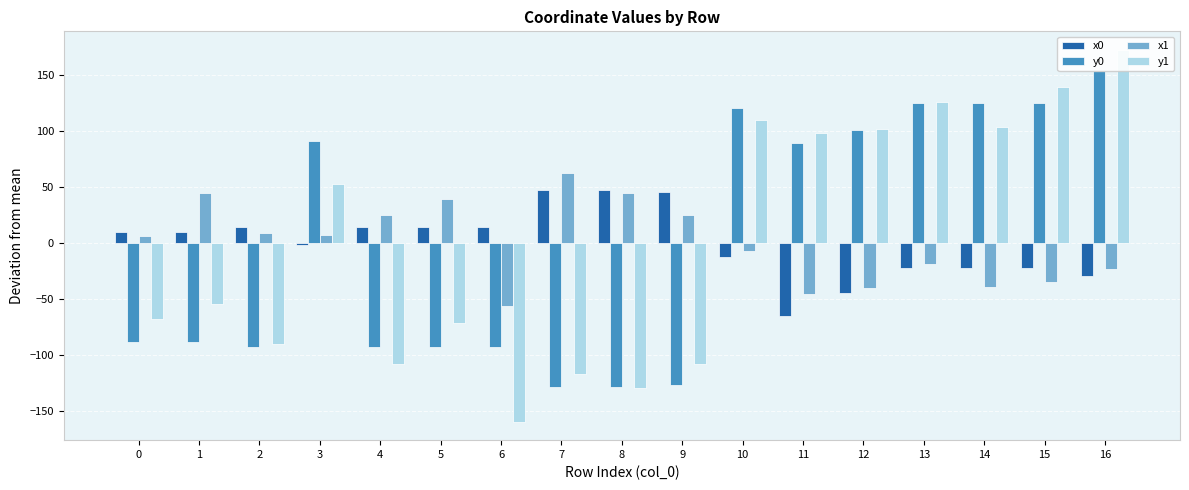

What is the difference between the y0 values at 8 and 14?

254.1